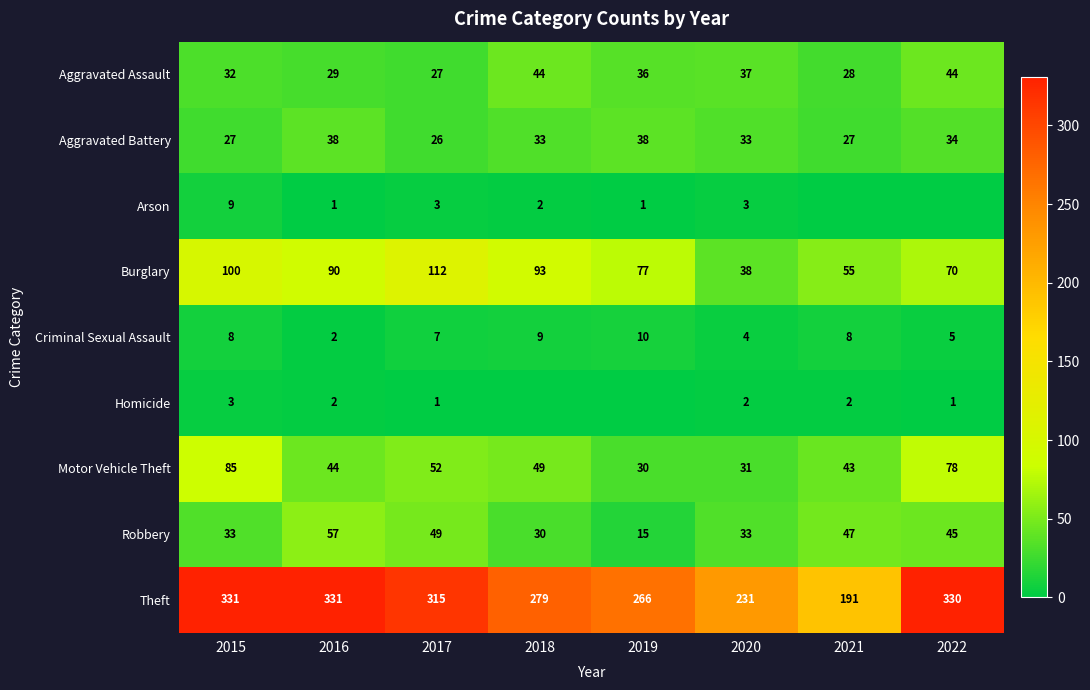

Rank the categories by Motor Vehicle Theft value from highest to lowest.

2015, 2022, 2017, 2018, 2016, 2021, 2020, 2019